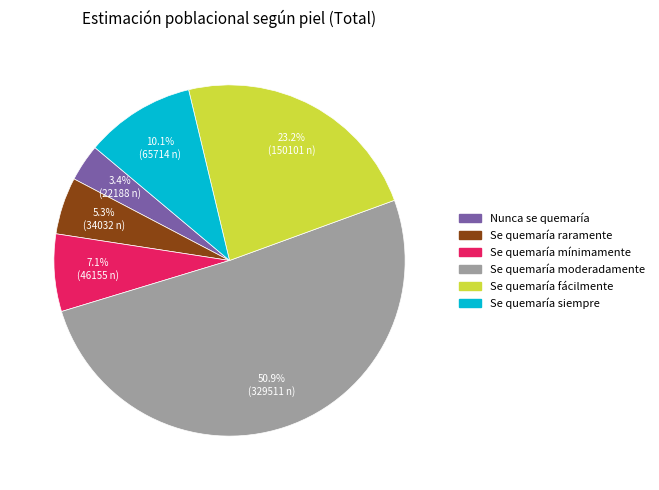

To the nearest percent, what percentage of the pie is Se quemaría raramente?

5%